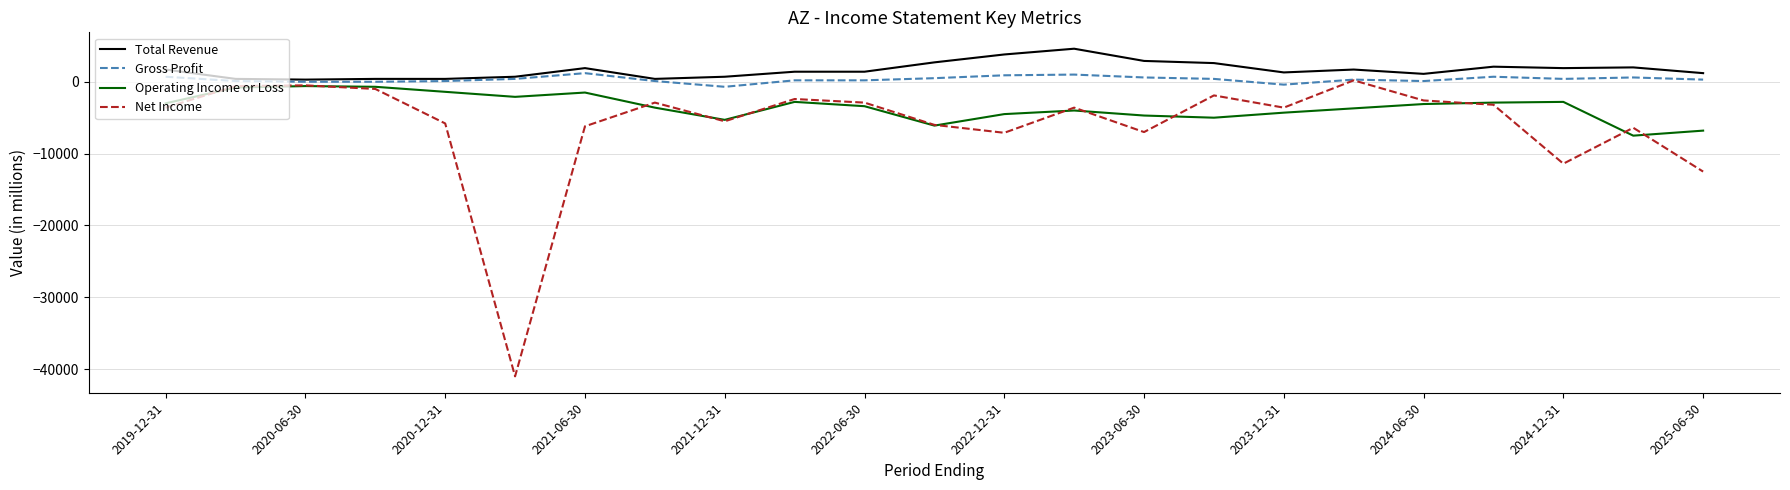

List the series in order of their overall mean, lowest first.

Net Income, Operating Income or Loss, Gross Profit, Total Revenue